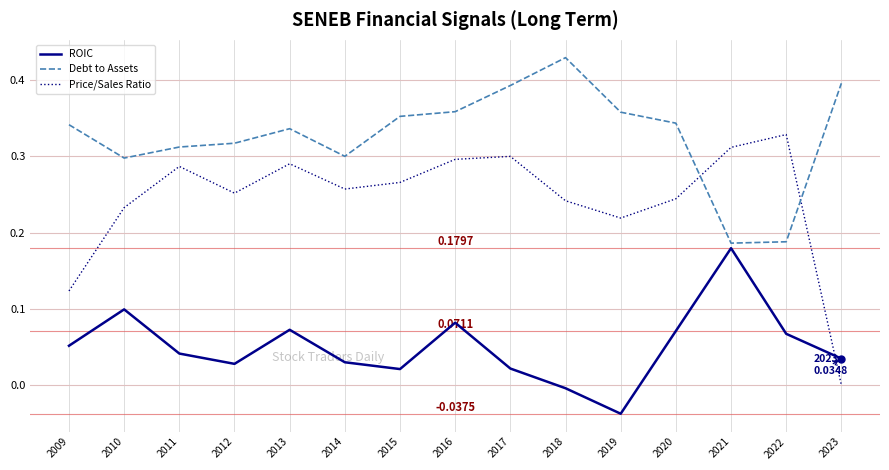

At how many categories does at least one series exceed 0?

15